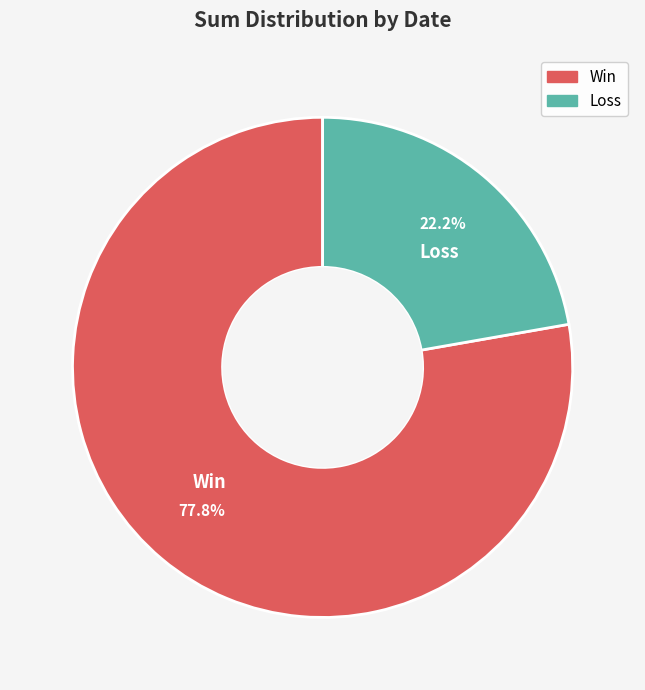

Count the number of slices in the pie.

2